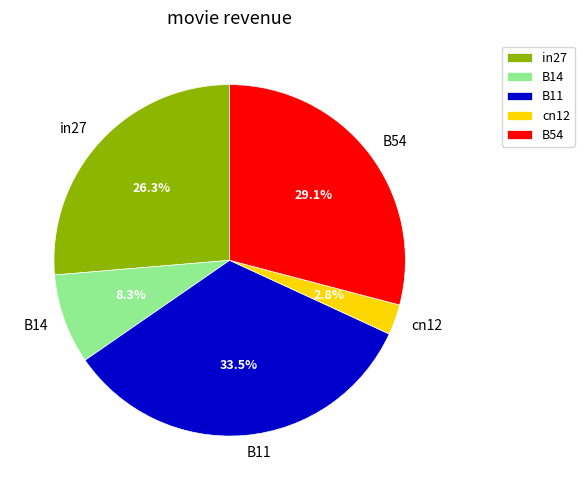

What is the smallest slice in the pie chart?

cn12